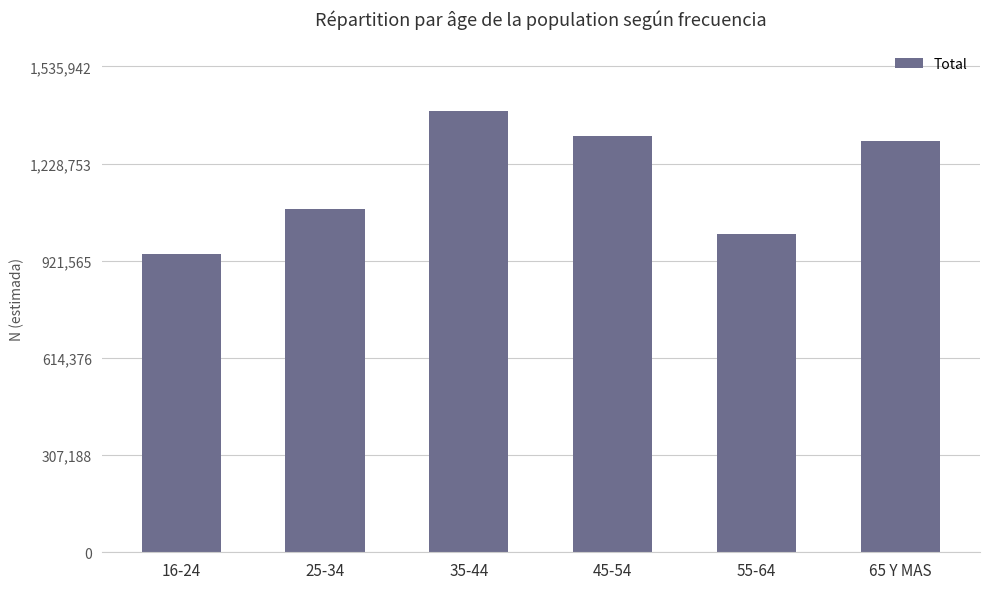

Reading right to left, what are all the values shown in this chart?

65 Y MAS=1301598	55-64=1006063	45-54=1316900	35-44=1396311	25-34=1084989	16-24=943628